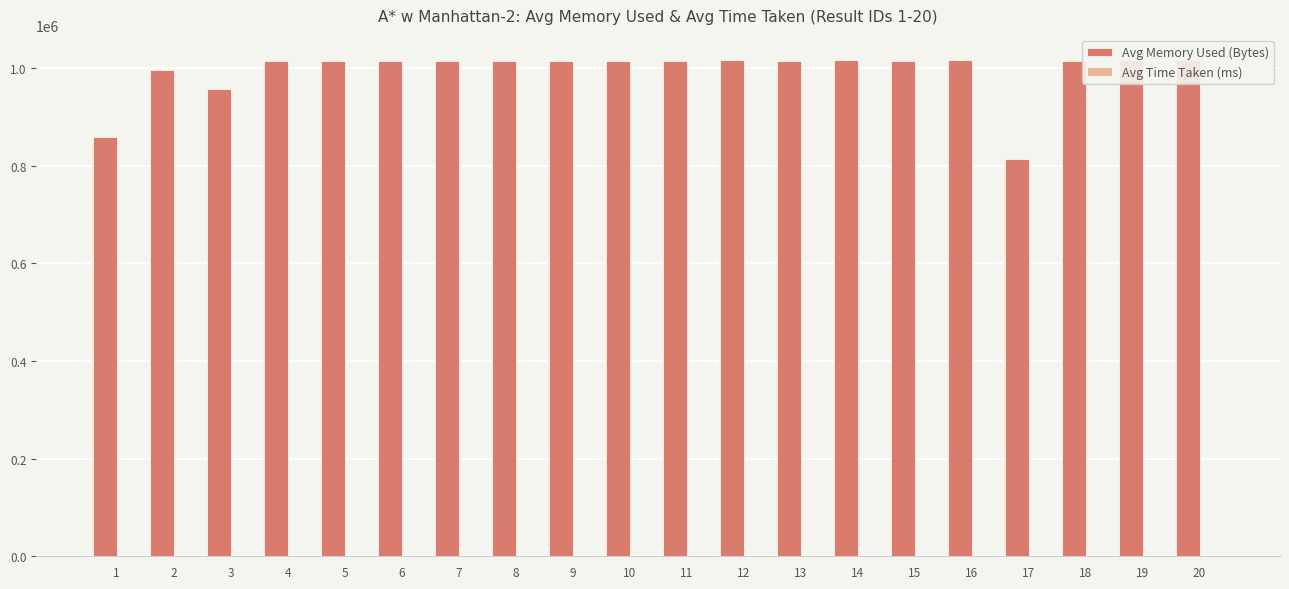

The value of Avg Memory Used (Bytes) at 18 is 1014970.0. True or false?

True